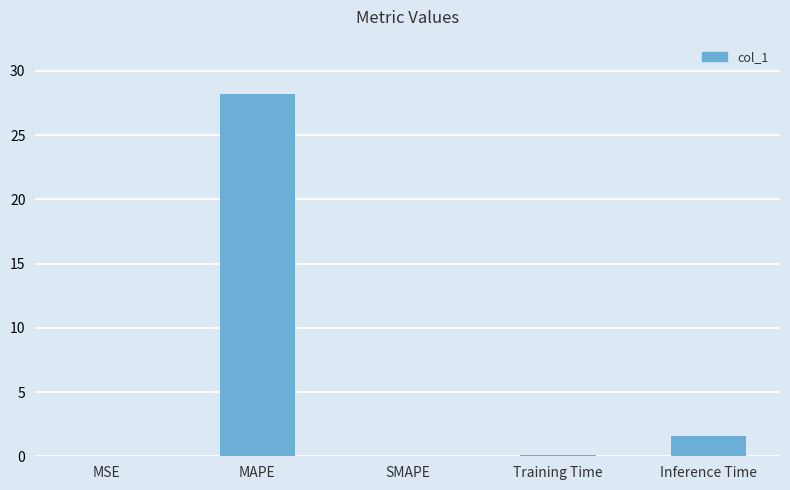

What is the greatest value displayed?

28.2